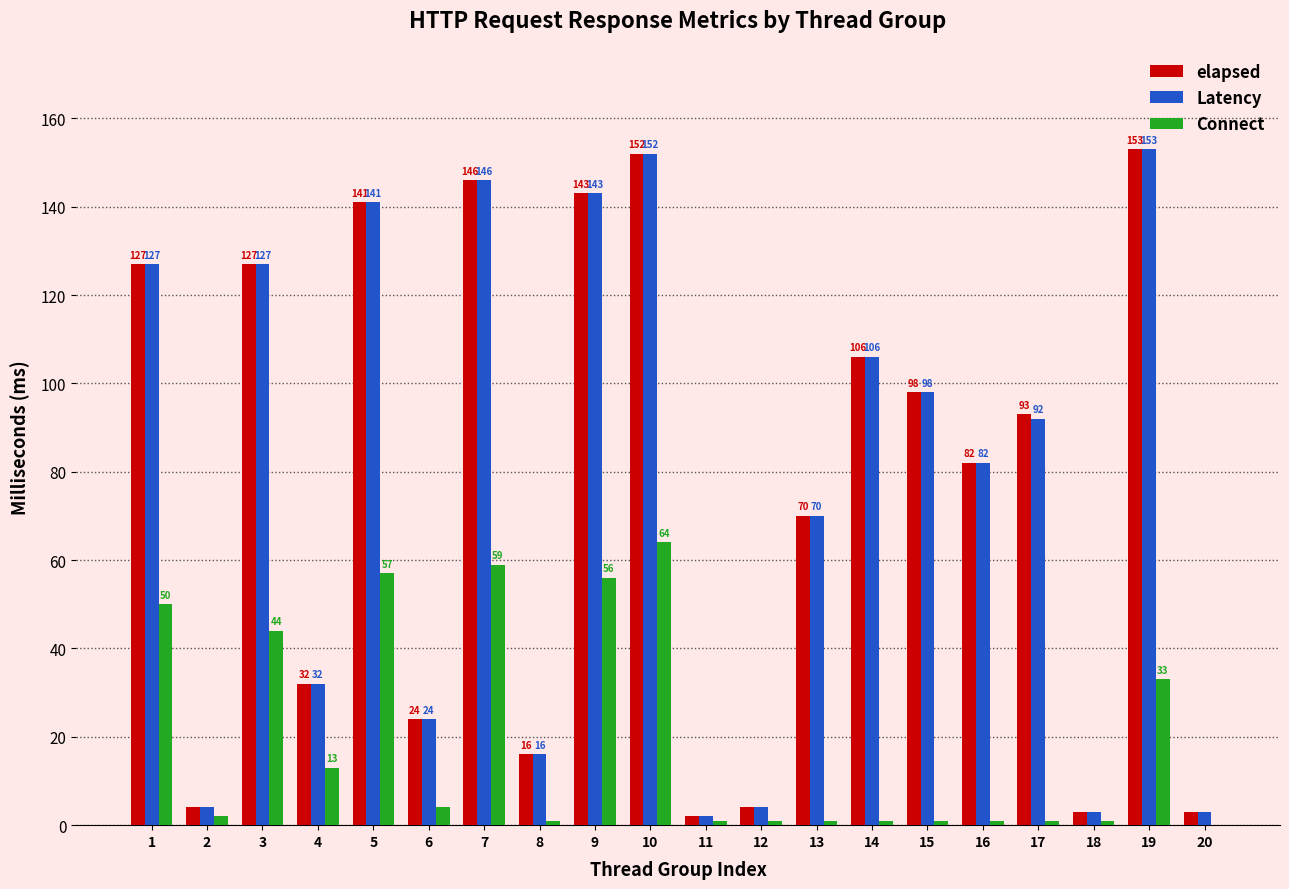

How many groups of bars are there?

20